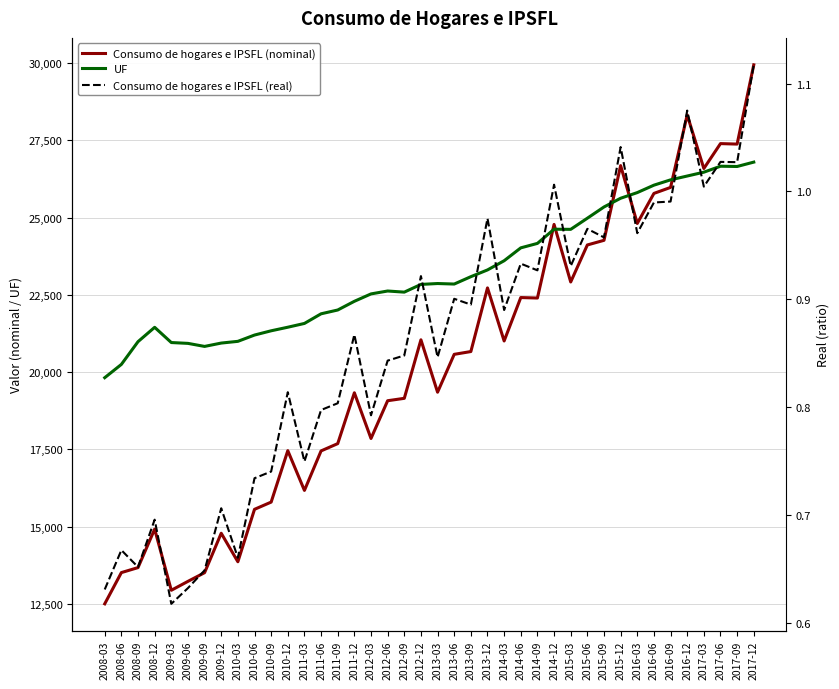

The value of Consumo de hogares e IPSFL (nominal) at 2012-12 is 21048.2. True or false?

True